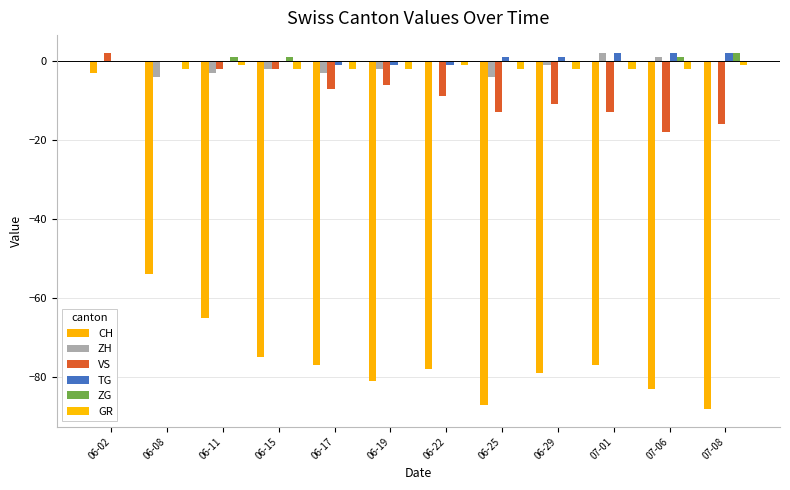

Which has a higher value, 06-19 or 06-22?

06-22